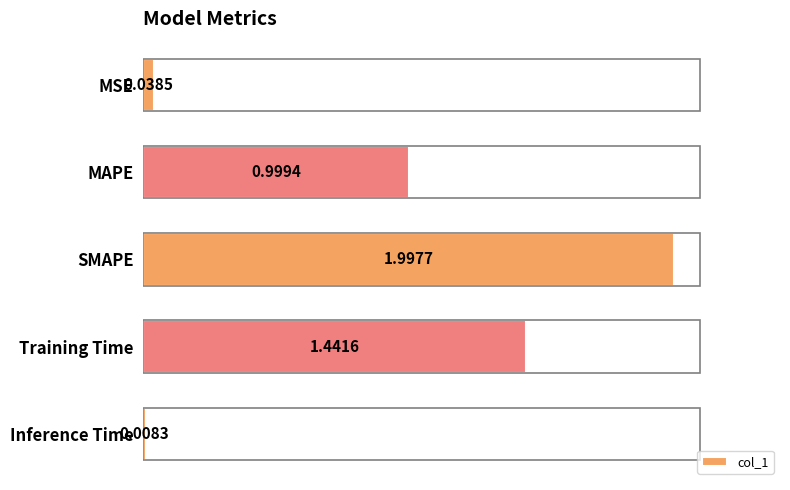

What is the average value?

0.9